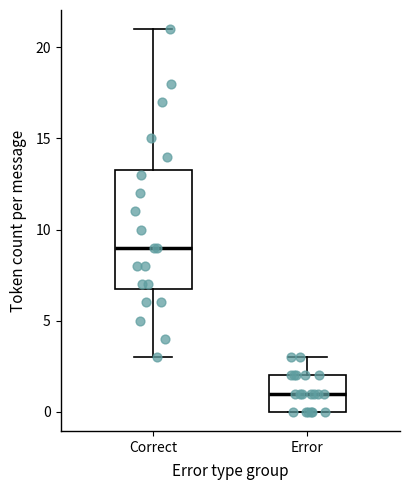

Where is the upper edge of the box for Error on the y-axis? The values are not printed on the chart, so give them approximately, as read against the axis.

2.0